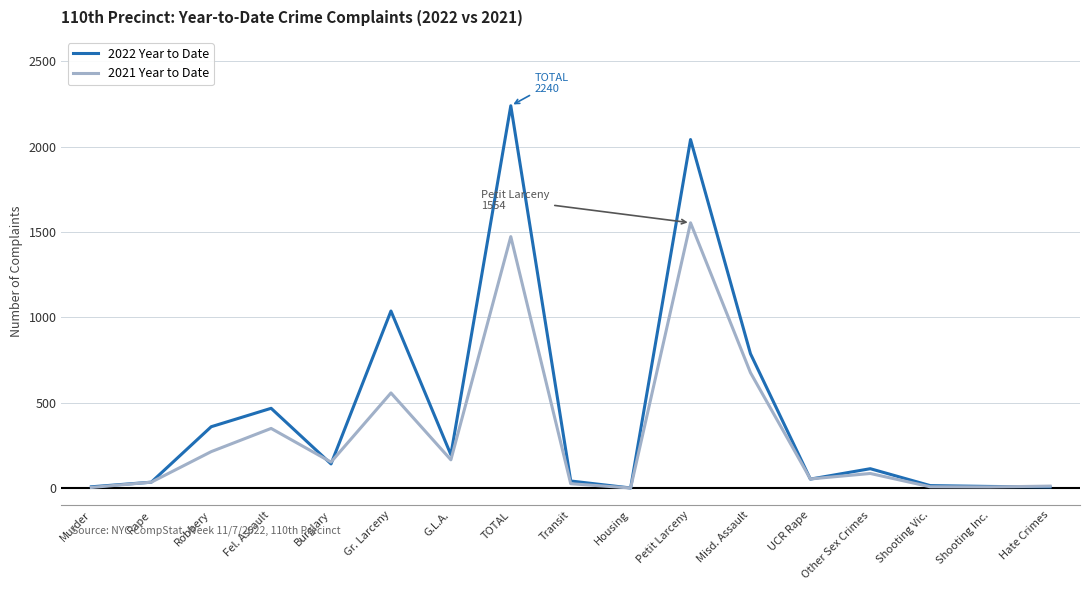

Which series has the widest spread of values?

2022 Year to Date